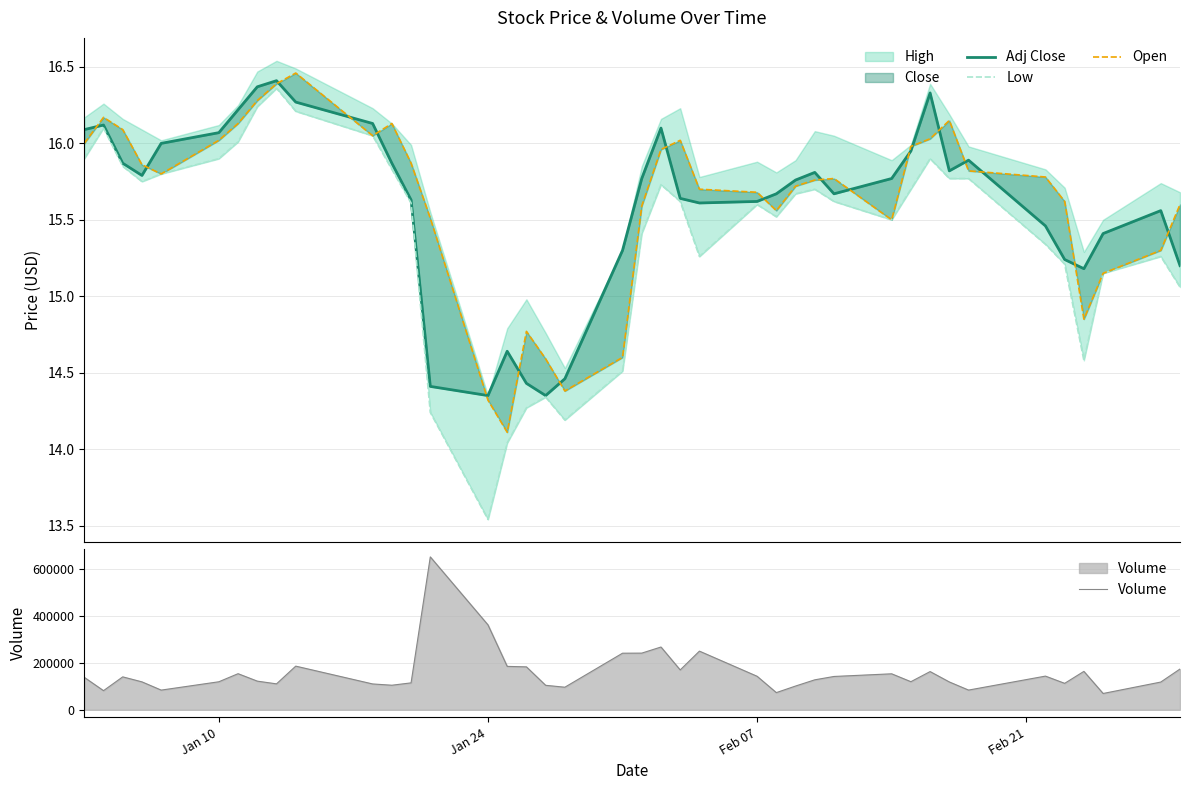

What is the maximum value for Volume?

651000